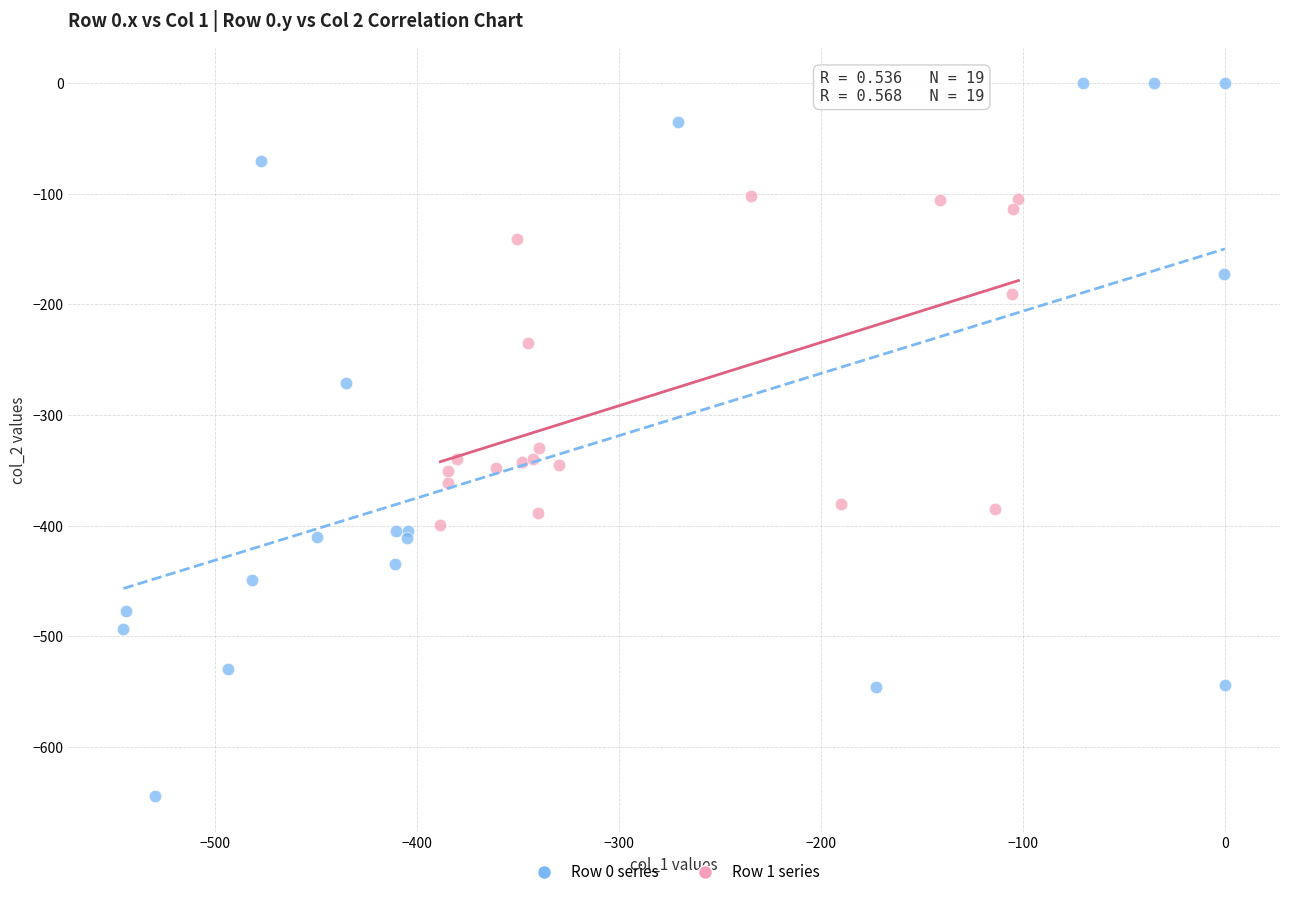

What are all the series names shown in the legend?

Row 0 series, Row 1 series